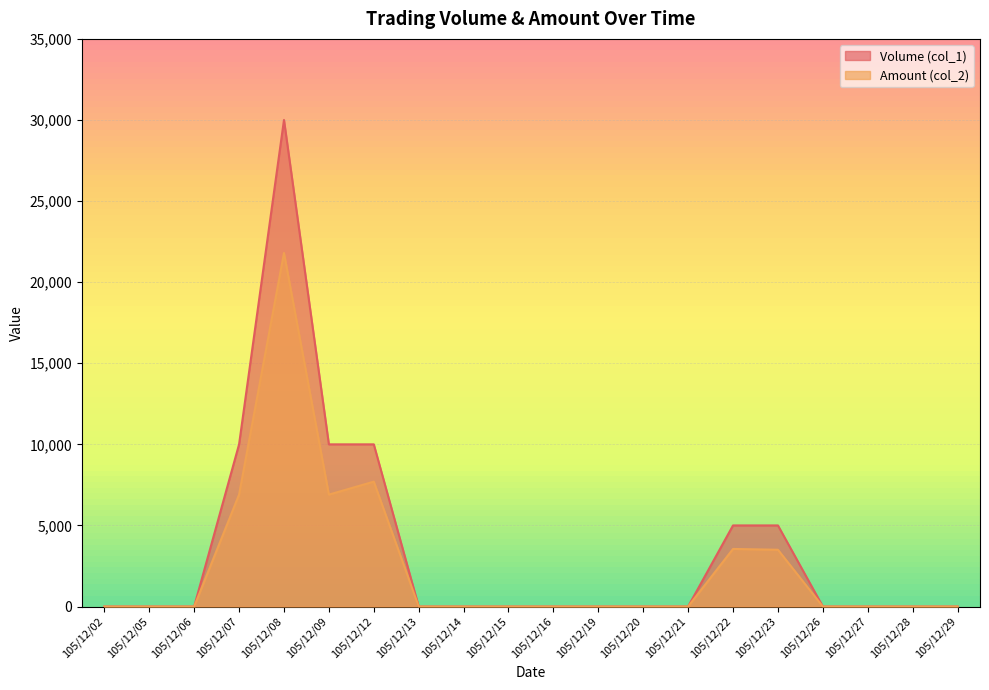

How many series are shown in this chart?

2